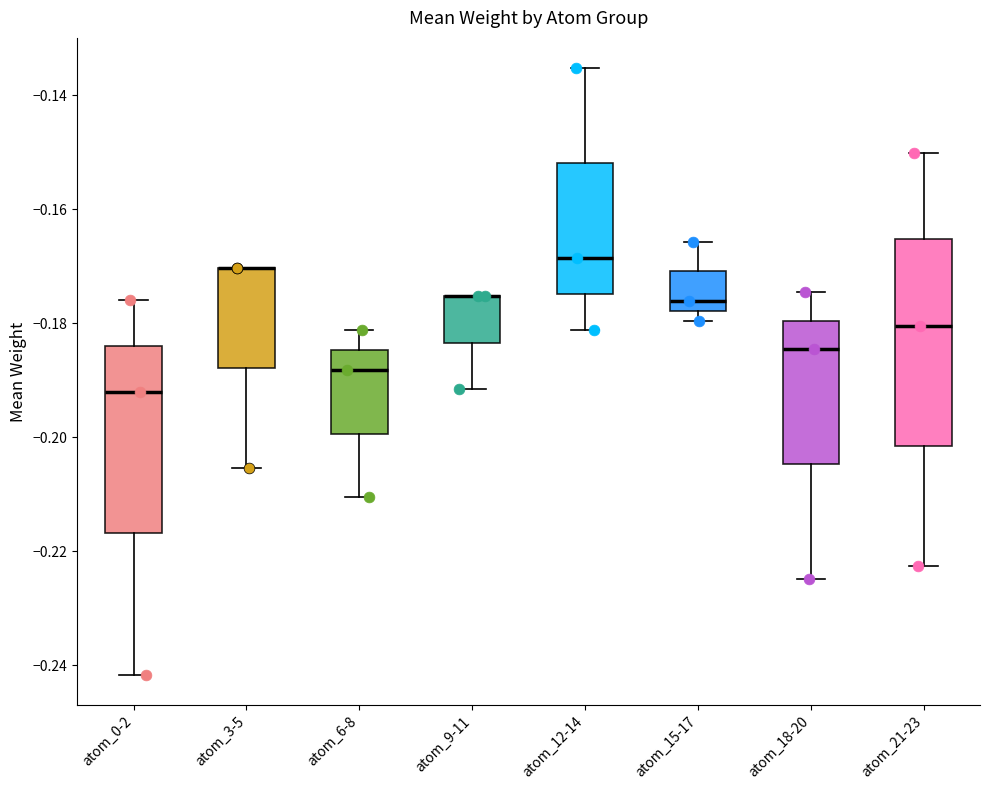

Which box is the tallest, from its lower edge to its upper edge?

atom_21-23